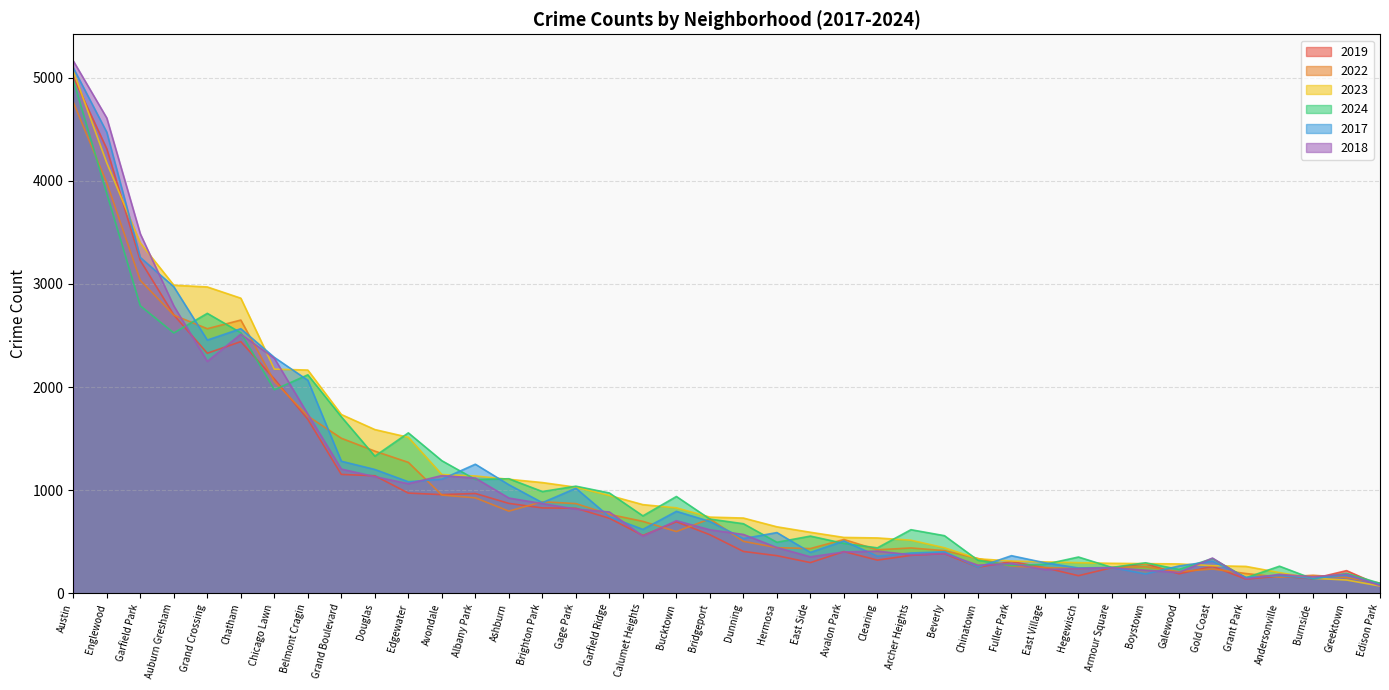

What is the difference between the maximum and minimum values in the 2017 series?

5009